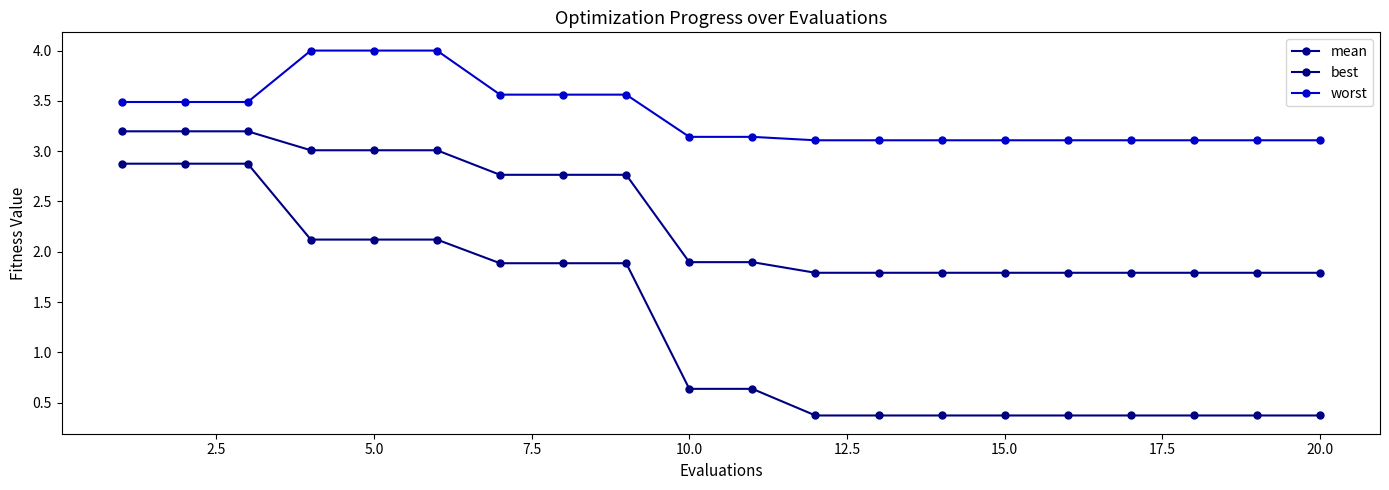

How many lines are shown in the chart?

3